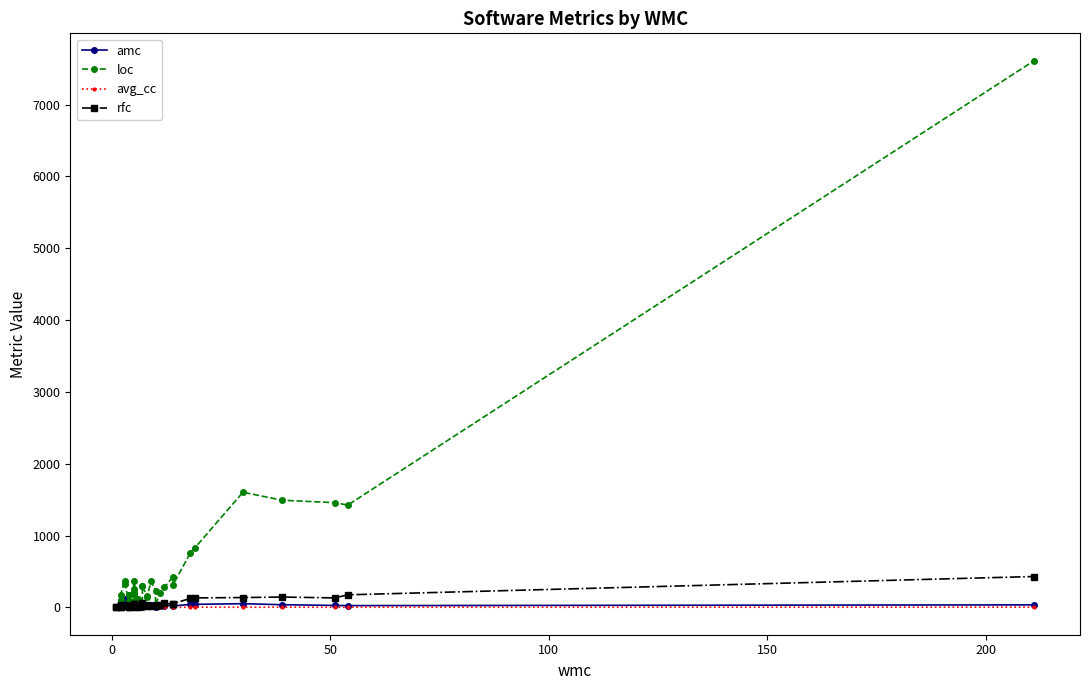

How many series are shown in this chart?

4